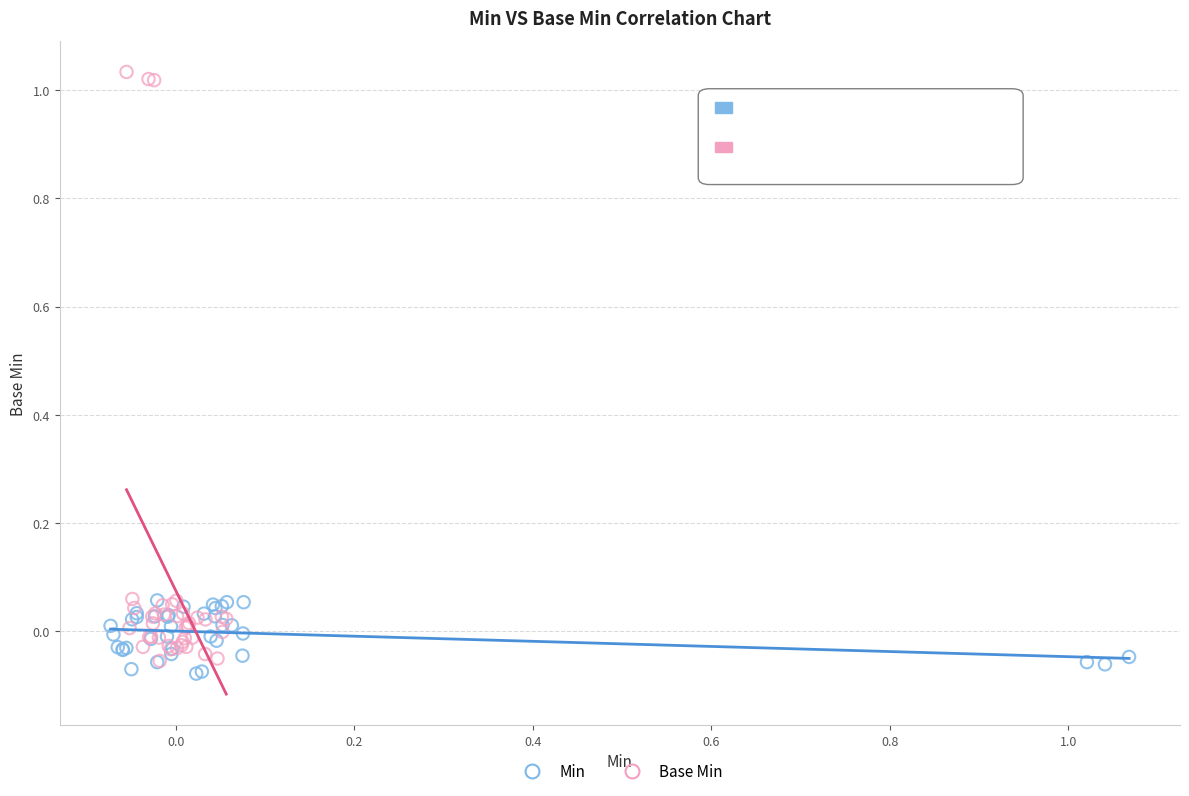

Which series has the largest Y range (max minus min)?

Base Min